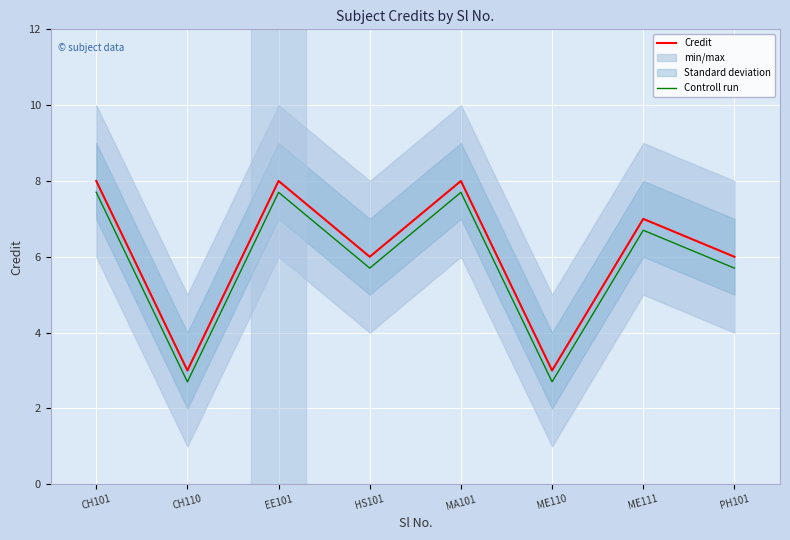

Rank the series by their average value, from highest to lowest.

Credit, Controll run